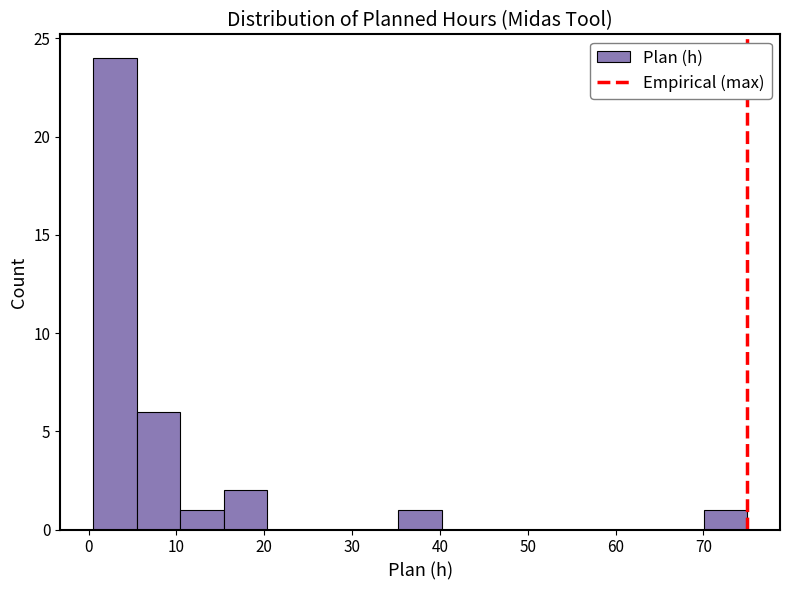

Over which range of the x-axis is the bar tallest?

1 to 5